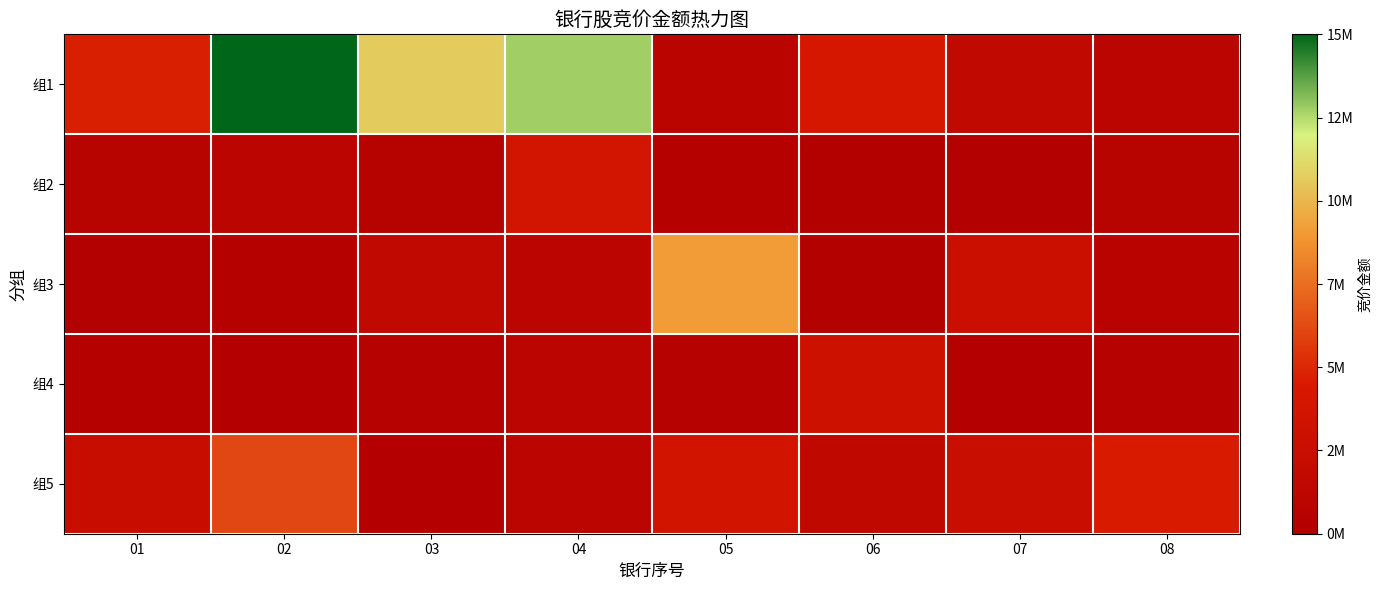

At which category is the sum across all series the highest?

02